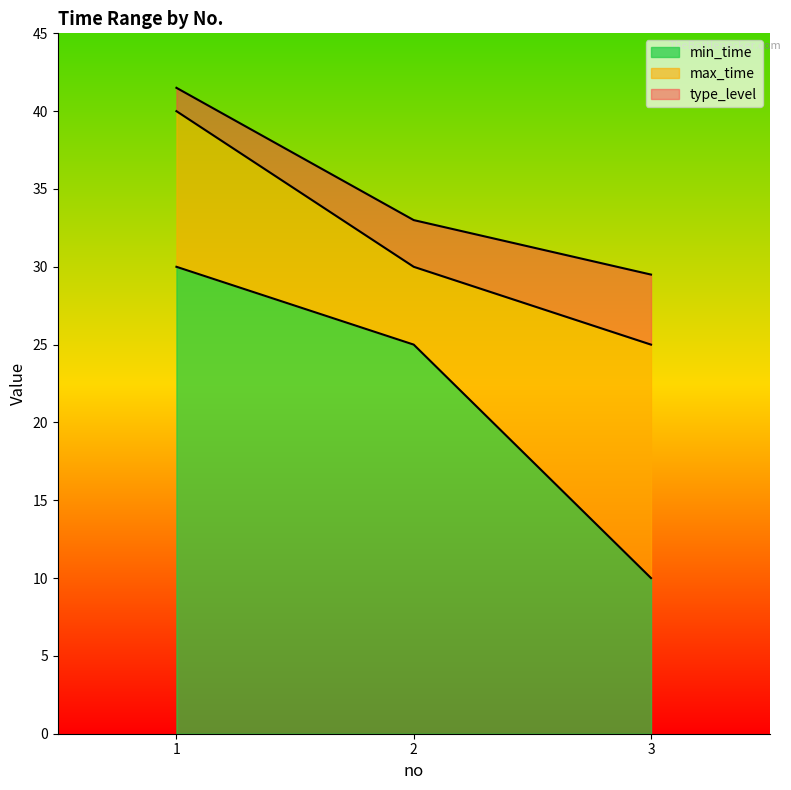

Which category has the highest value in the max_time series?

1